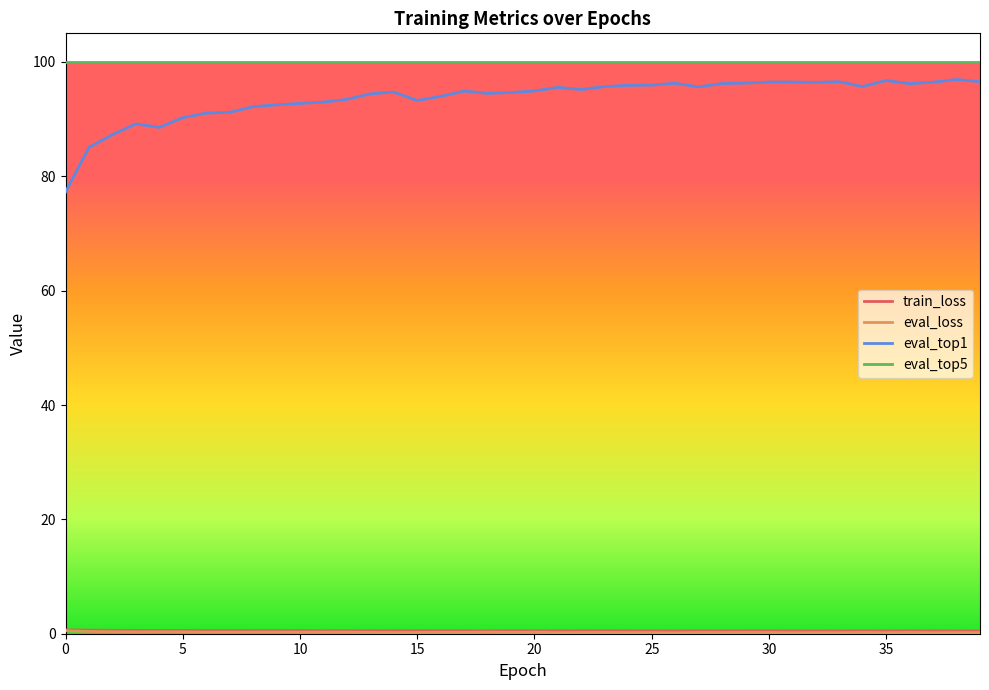

What is the highest value of the eval_top1 series?

96.9